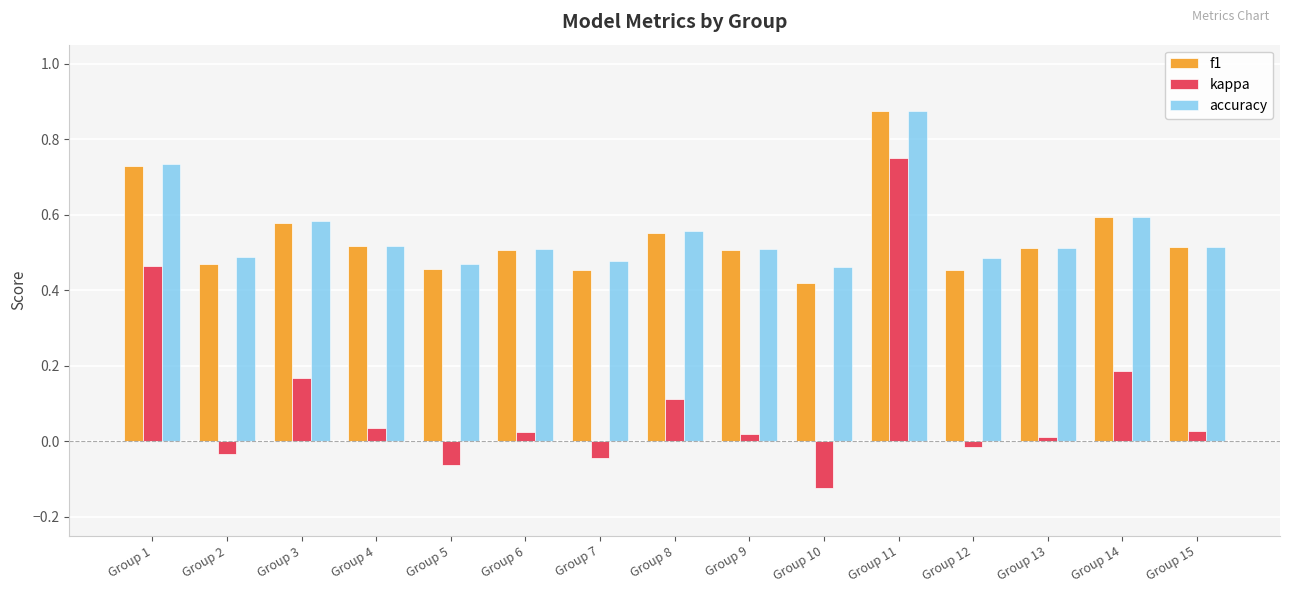

Is the value of kappa at Group 10 greater than the value of accuracy at Group 12?

No